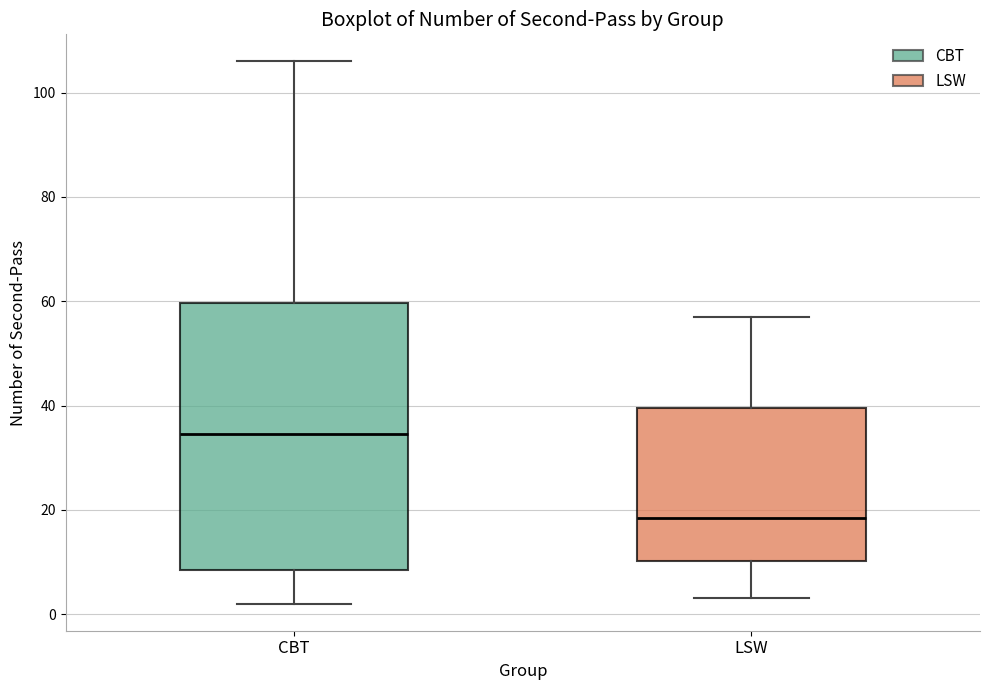

Where is the lower edge of the box for LSW on the y-axis? The values are not printed on the chart, so give them approximately, as read against the axis.

10